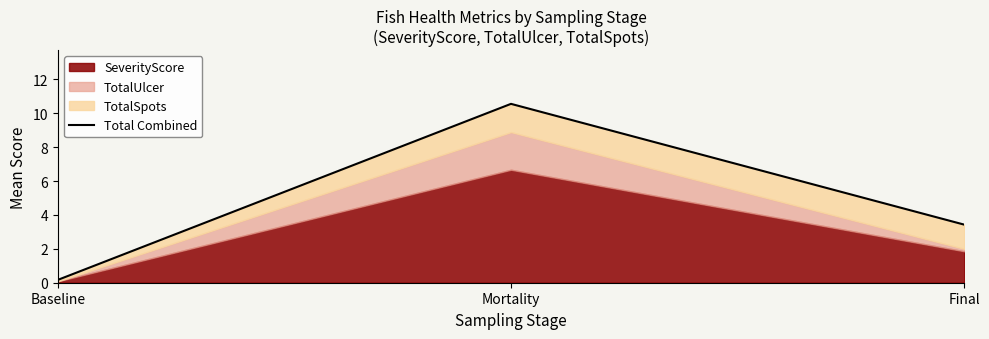

Reading left to right, transcribe all the data shown in this chart.

0.2	10.6	3.4